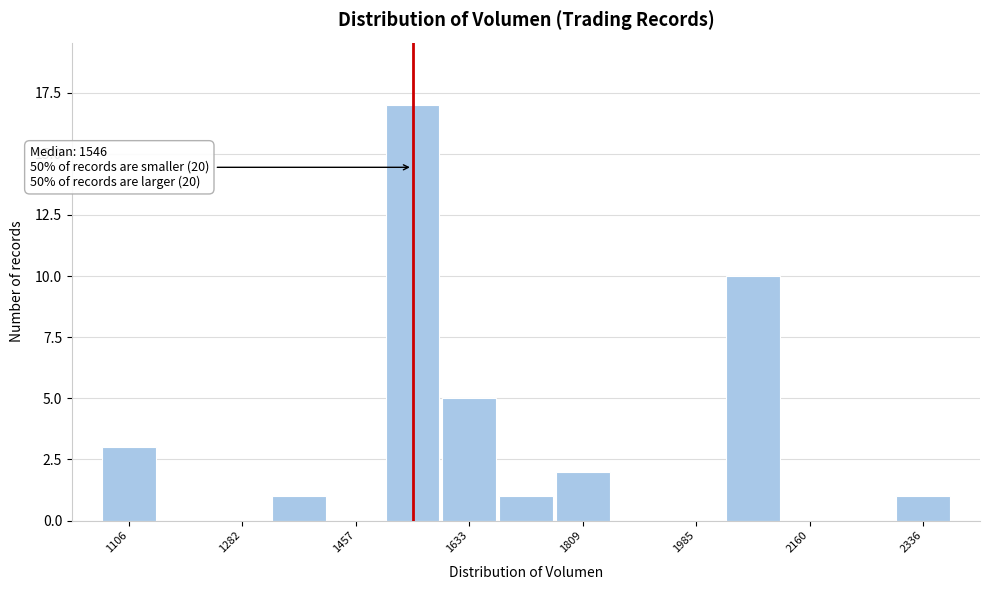

Which range on the x-axis has the tallest bar?

1500 to 1580